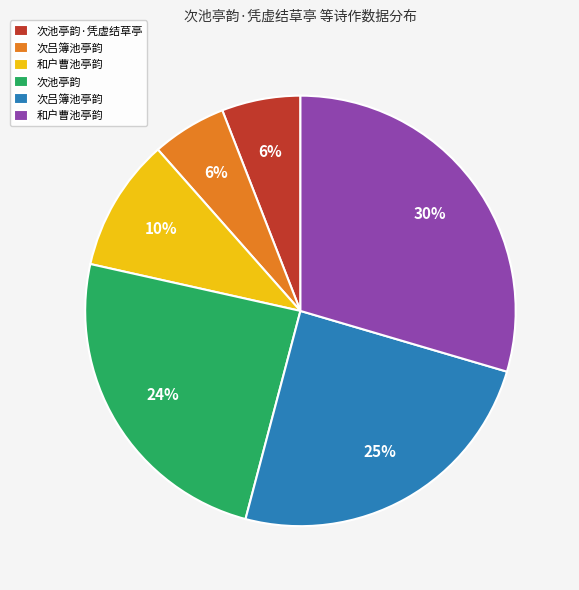

Is there a majority slice in this chart?

No